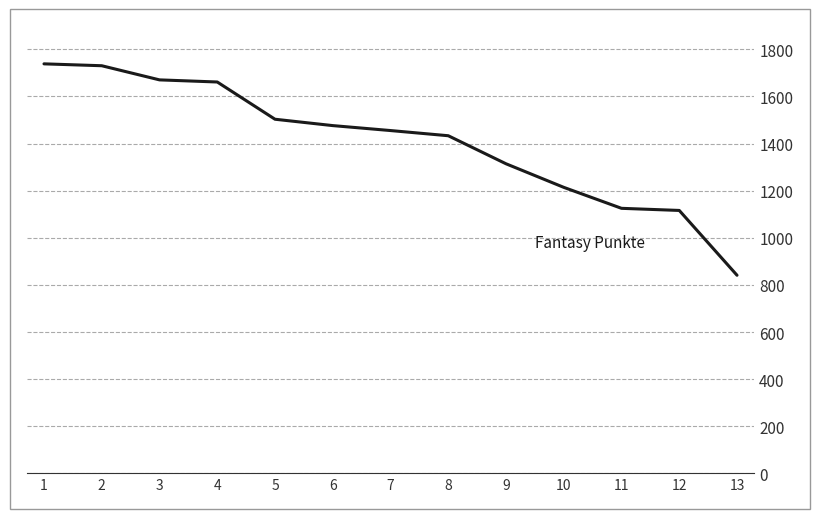

At which label is the value closest to 1289?

9